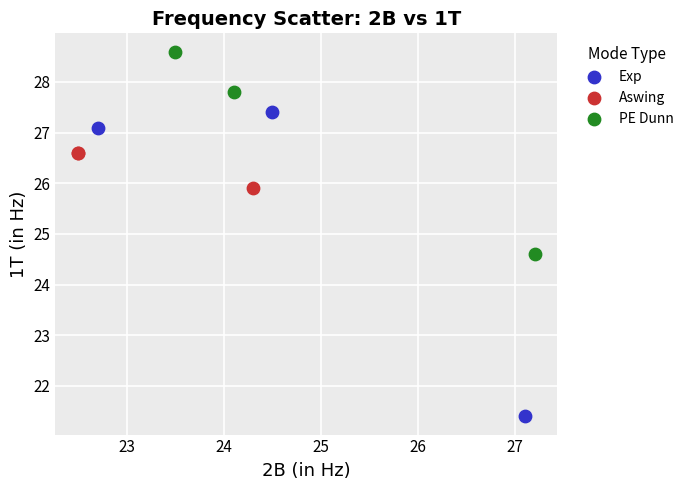

Which series reaches the minimum Y coordinate?

Exp